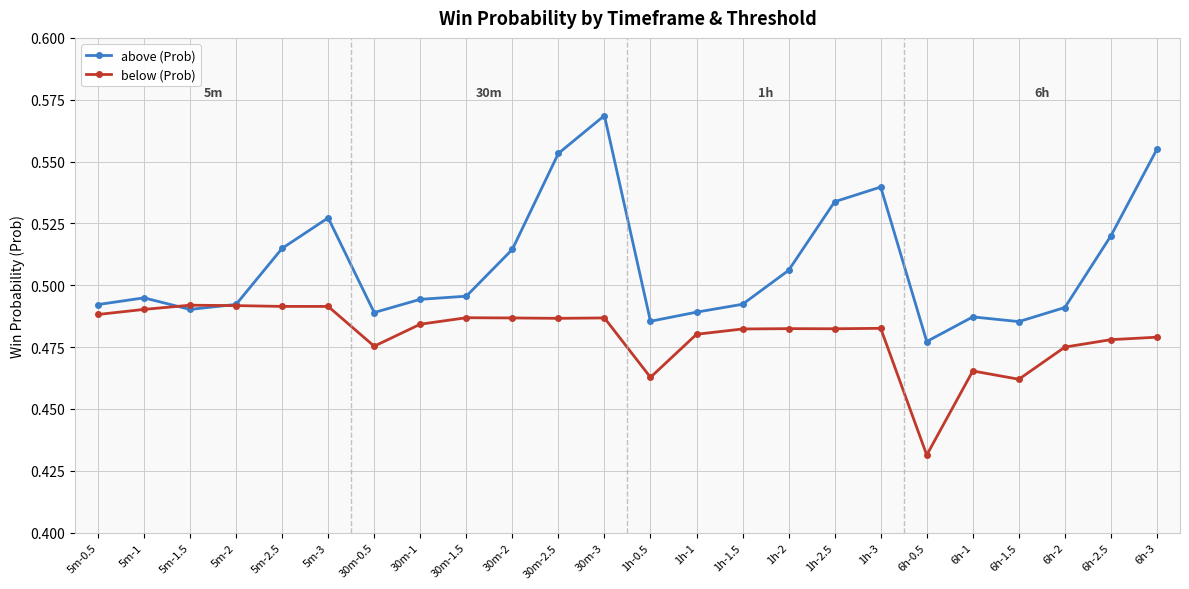

Which series has the largest range (max minus min)?

above (Prob)